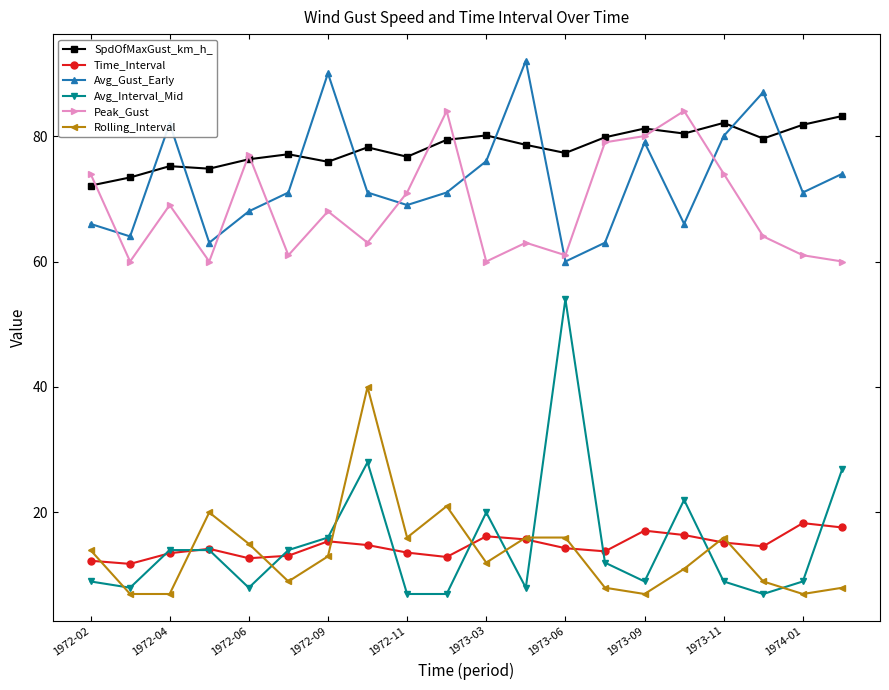

What is the value of the Peak_Gust point at the 6th from the left?

61.0